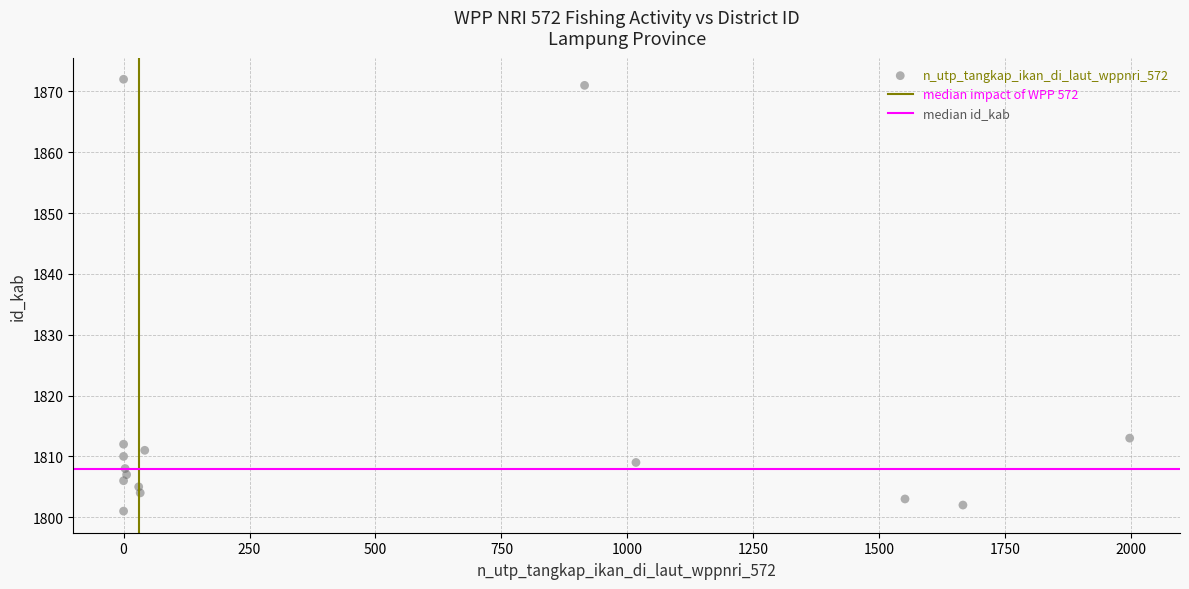

What is the range of Y values (max minus min)?

71